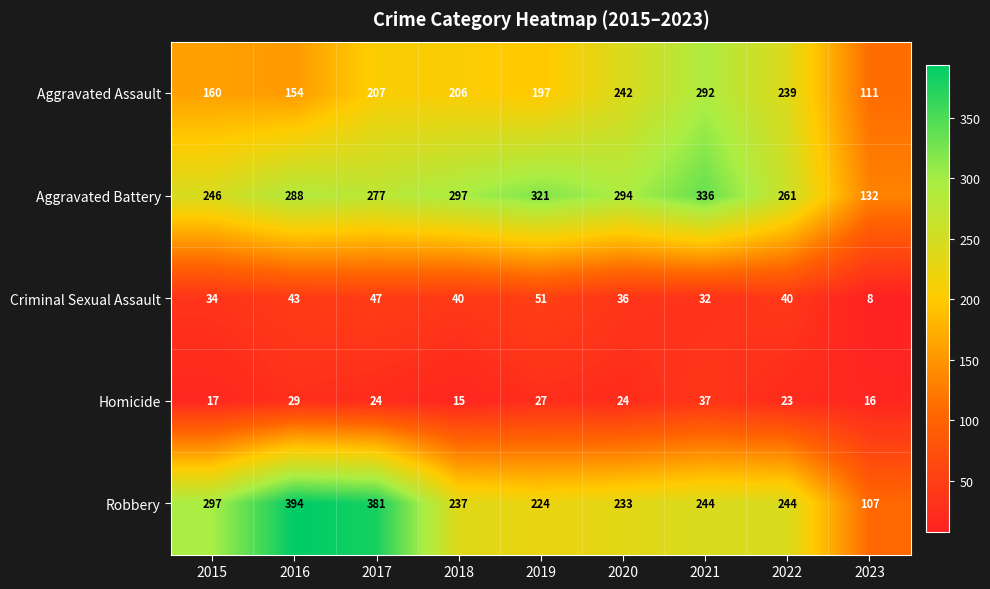

Count the number of data series in this chart.

5